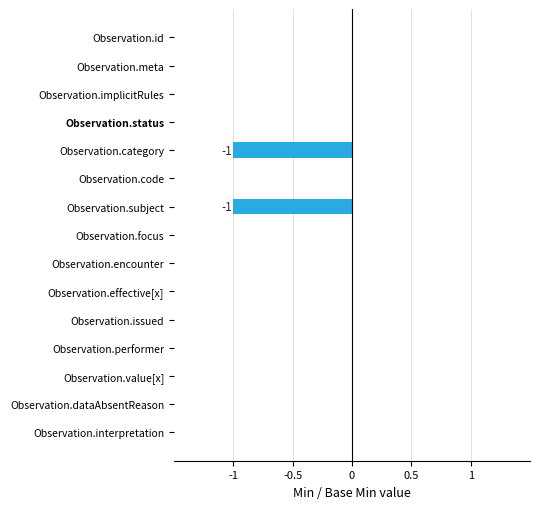

True or false: the data shows 0 at Observation.subject.

False